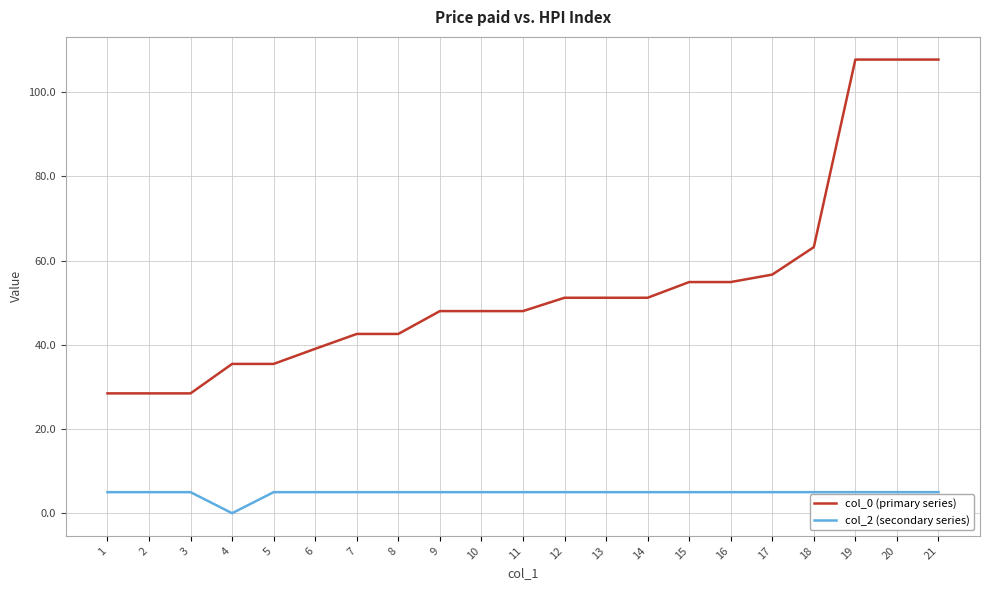

List the series in order of their peak value, lowest first.

col_2 (secondary series), col_0 (primary series)